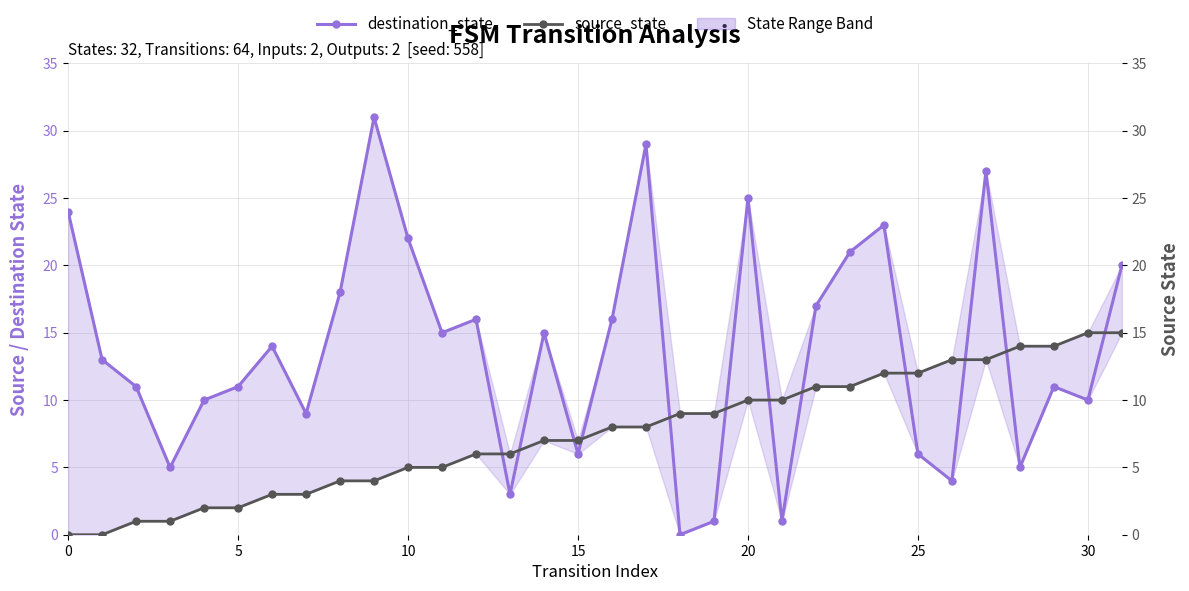

At which label does destination_state reach its minimum?

18